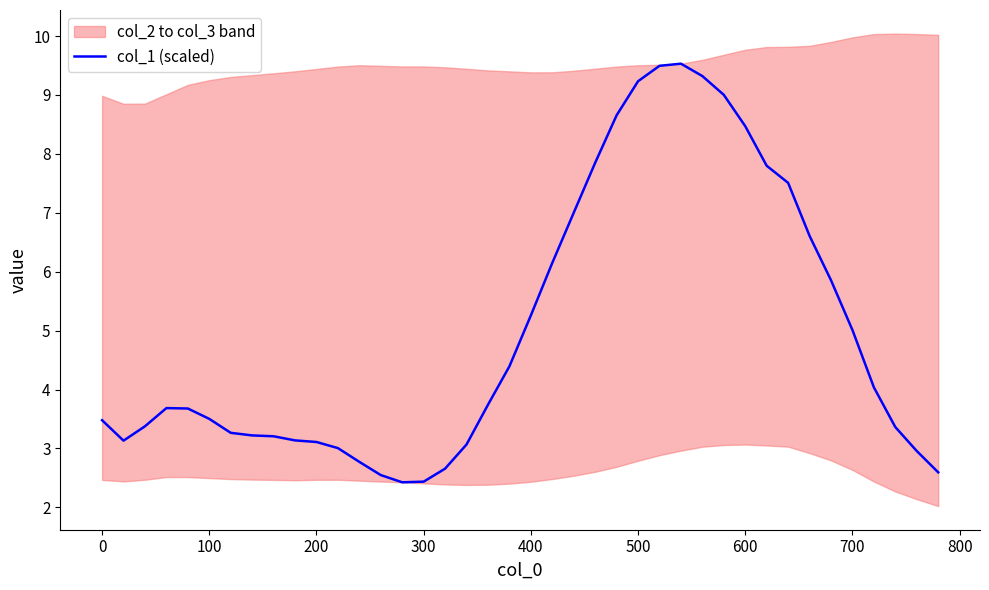

What is the maximum value for col_1 (scaled)?

9.5